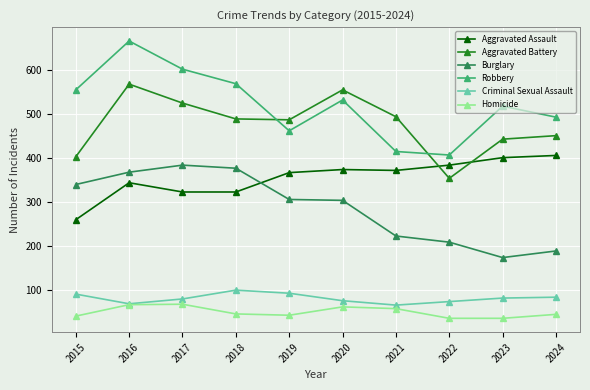

What is the difference between the highest and lowest values at 2016?

599